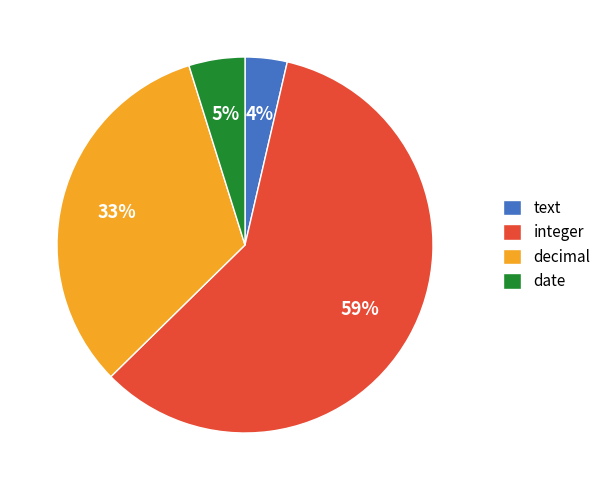

To the nearest percent, what is the difference between the decimal and text slice percentages?

29%